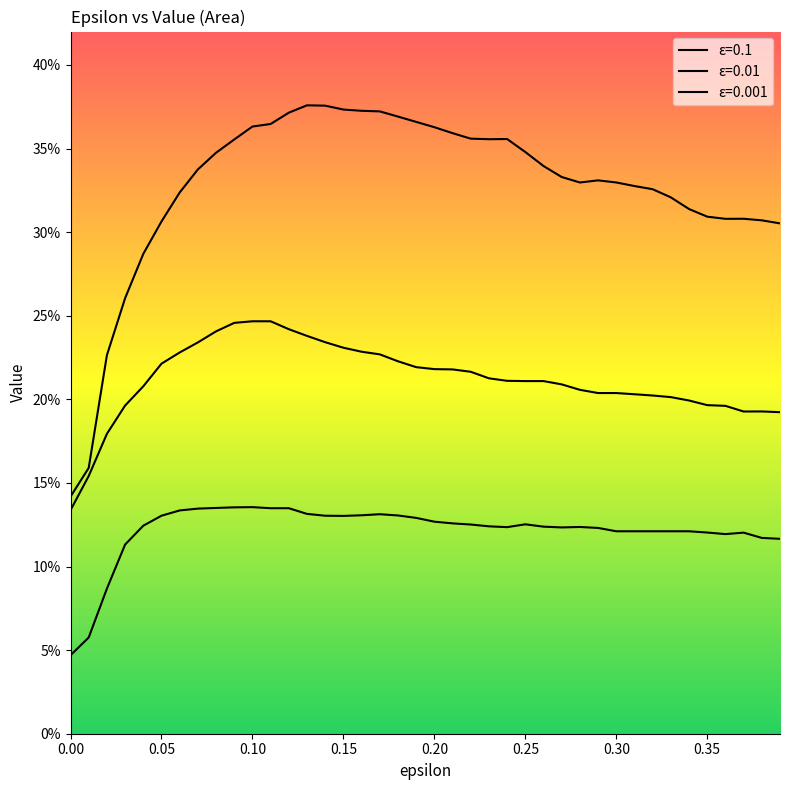

True or false: 0.01 and 0.1 cross at least once.

False